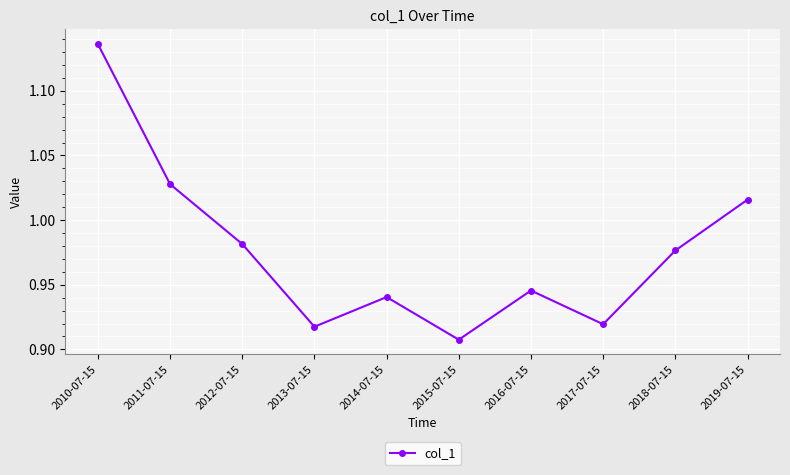

What is the label of the 1st point from the left?

2010-07-15